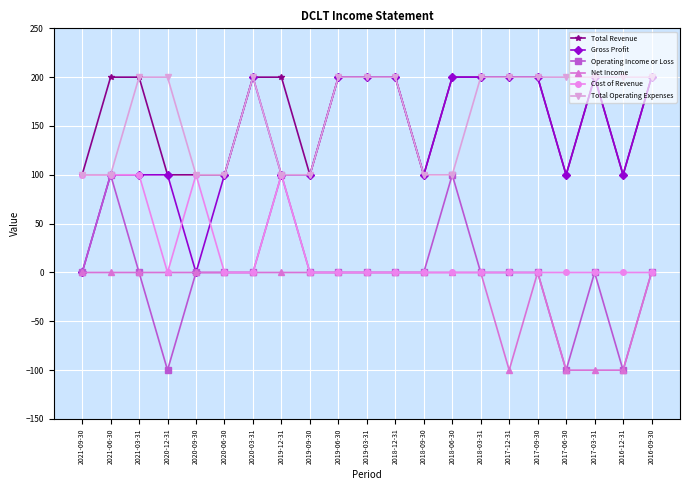

What is the spread (max minus min) of values at 2020-12-31?

300